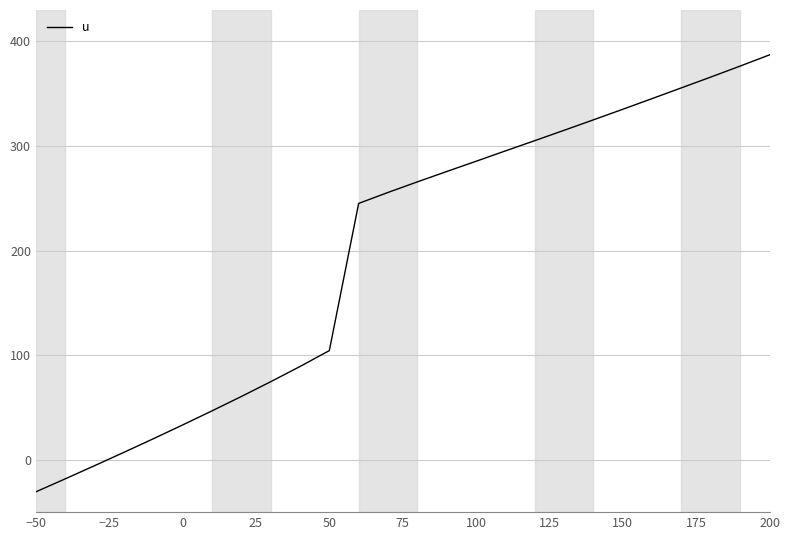

What is the minimum value shown in the chart?

-30.6